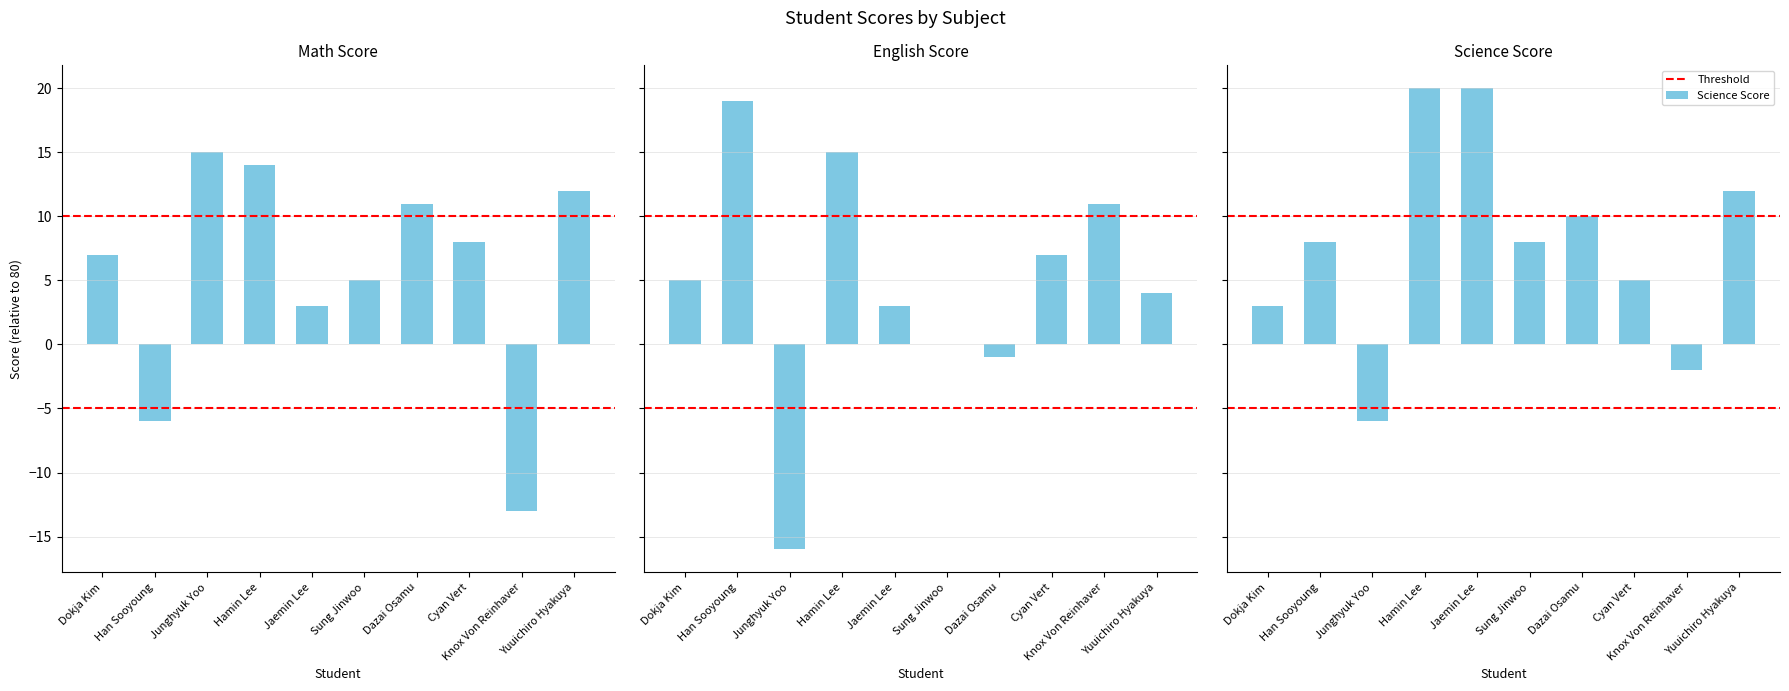

Which series has the widest spread of values?

English Score